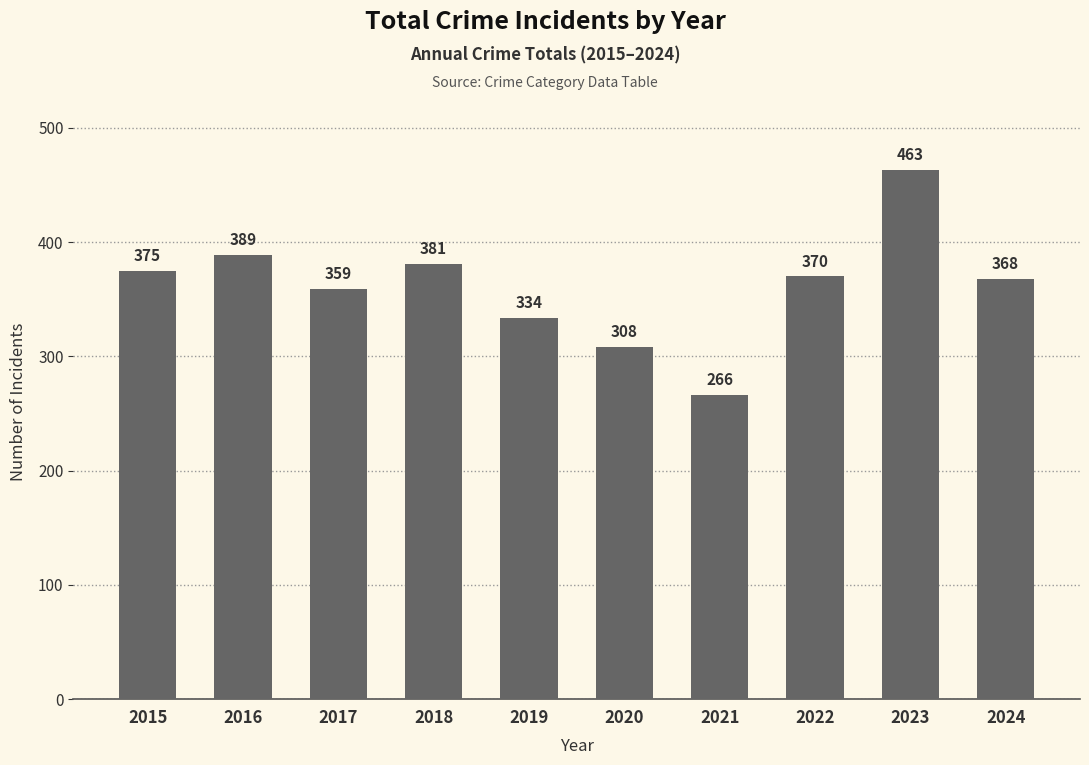

What is the difference between the maximum and minimum values?

197